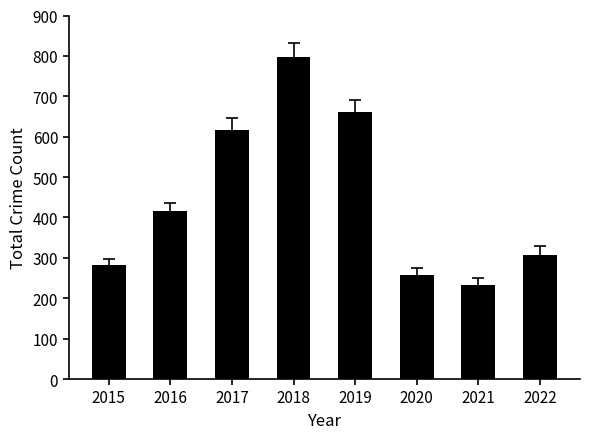

Rank the categories by value from lowest to highest.

2021, 2020, 2015, 2022, 2016, 2017, 2019, 2018